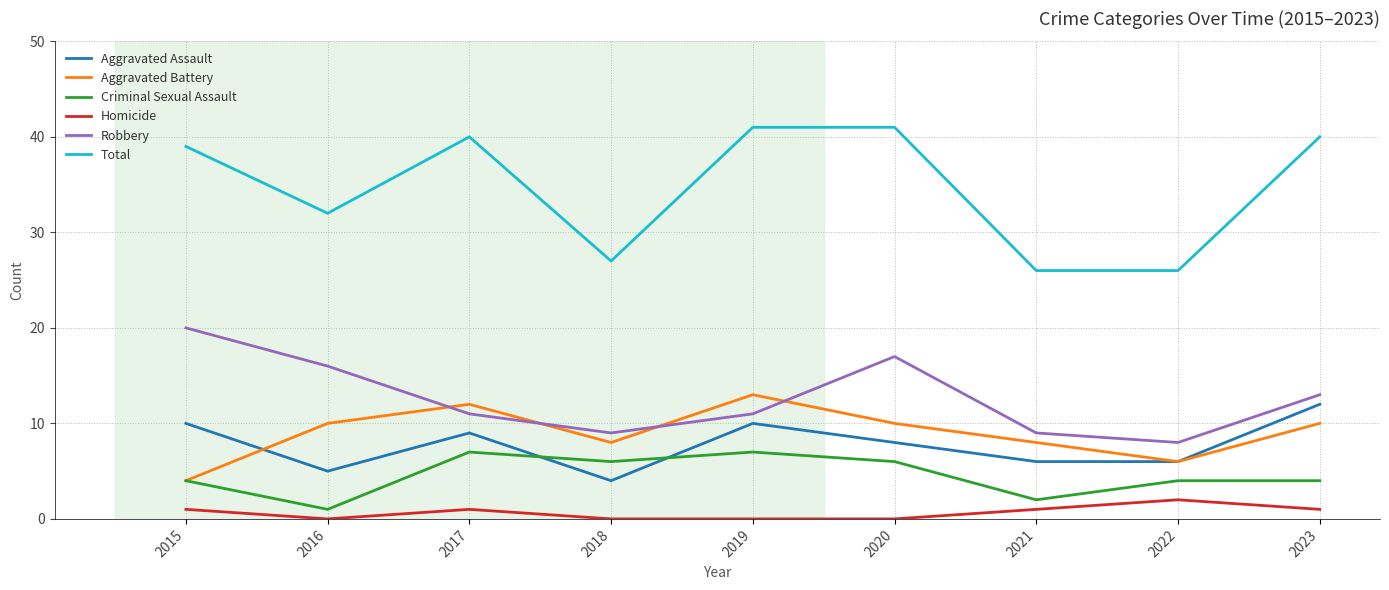

Where is the first local maximum for Total?

2017